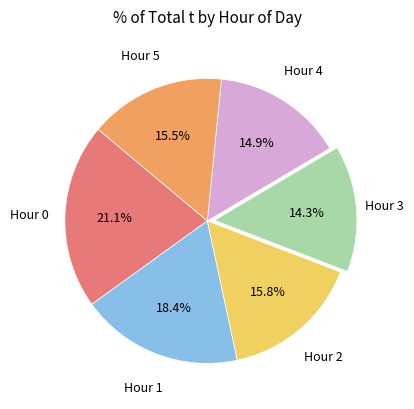

Does any single category account for the majority?

No